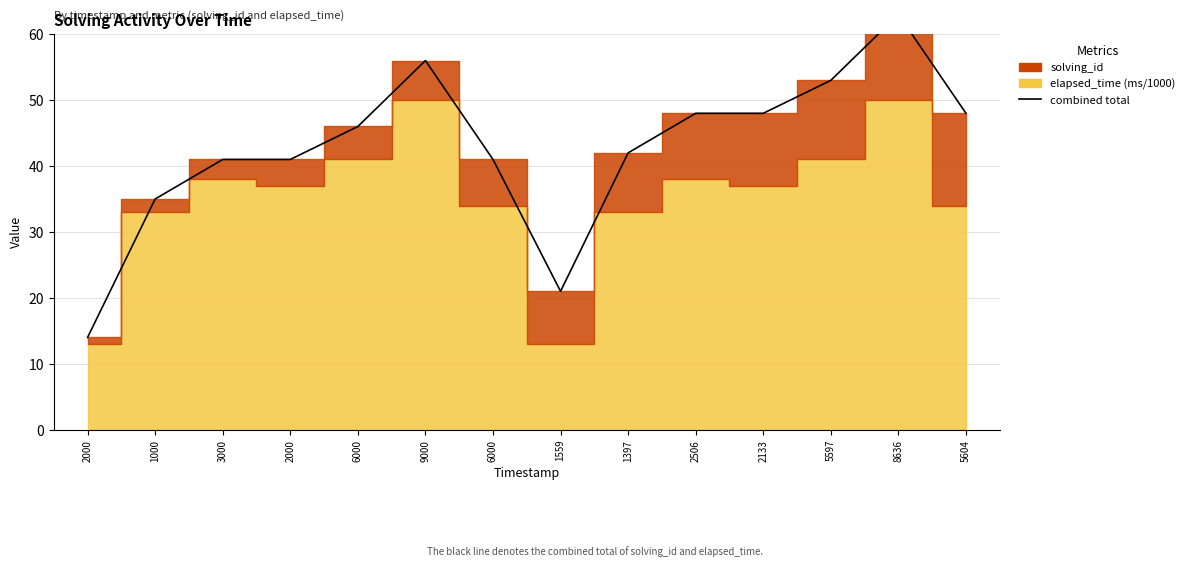

What is the change in value from 2506 to 5597?

+5